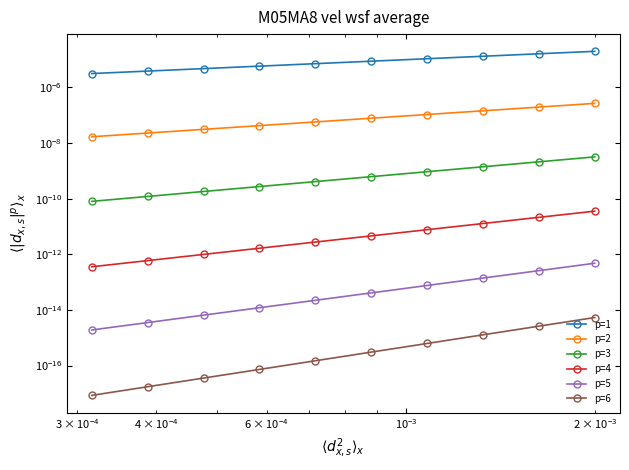

How many lines are shown in the chart?

6